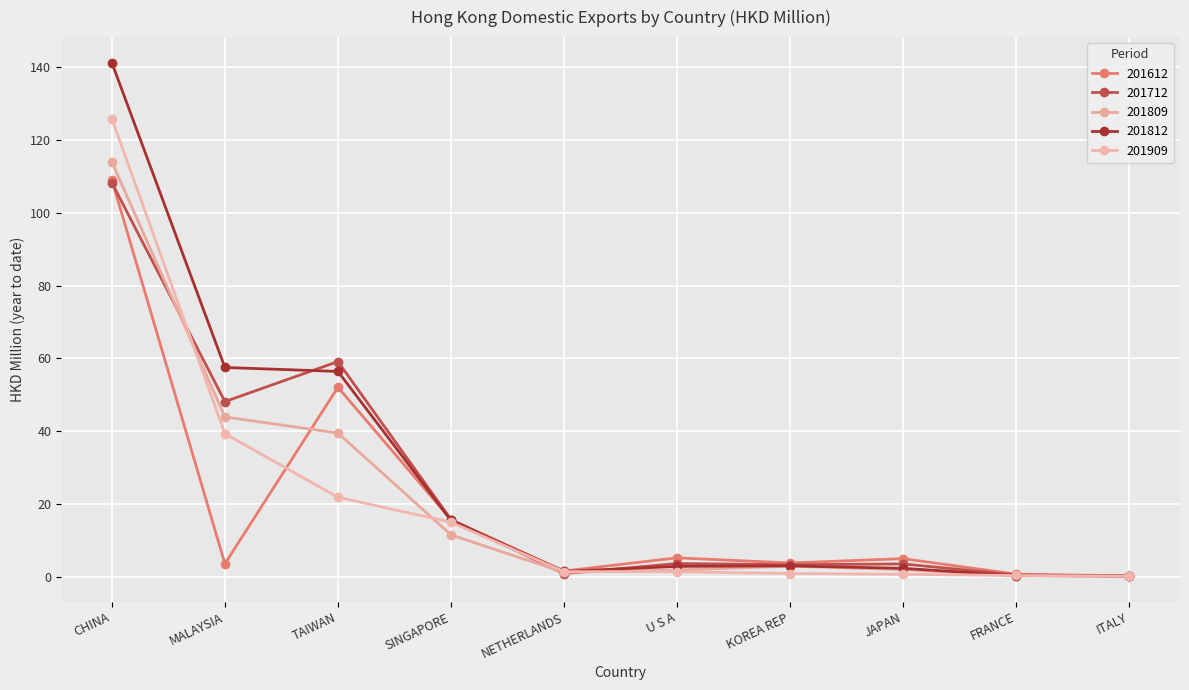

How many intersections are there between 201809 and 201612?

1